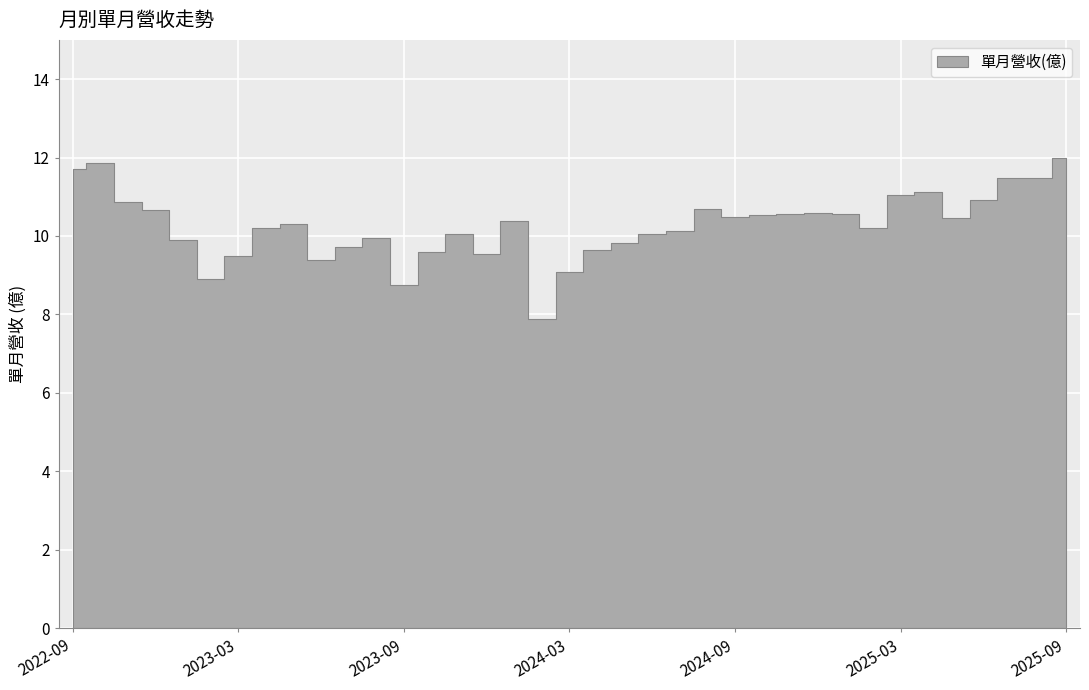

Which category has the highest value across all series?

2025-09